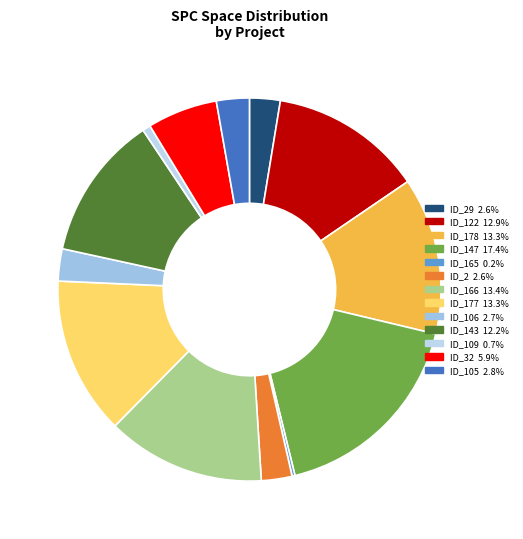

How many segments does this pie chart have?

13